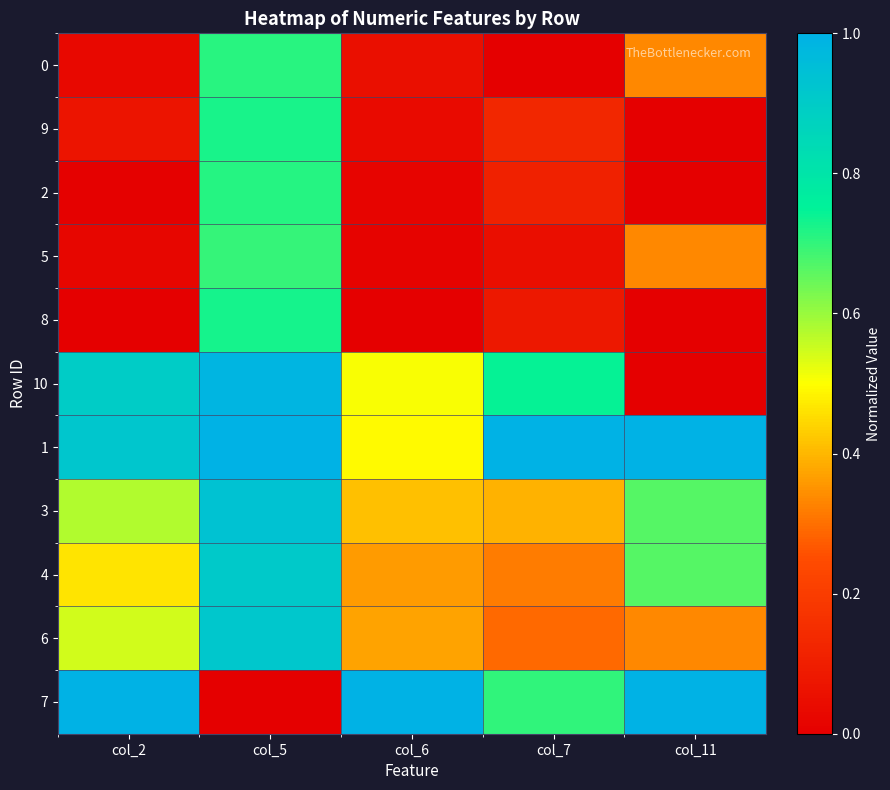

At which category does the chart reach its minimum across all series?

col_7